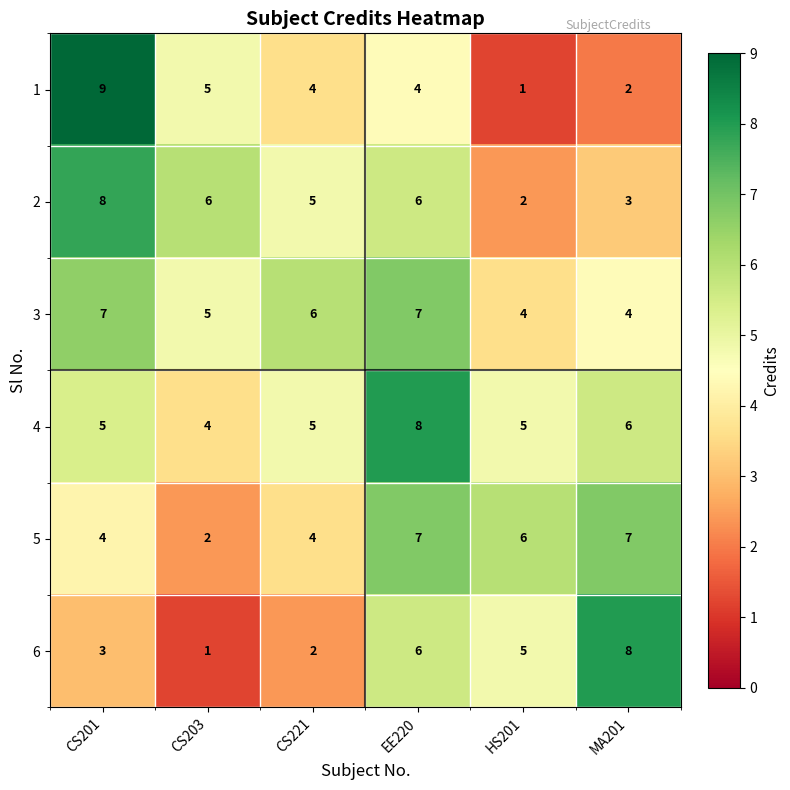

What is the highest value of the 4 series?

8